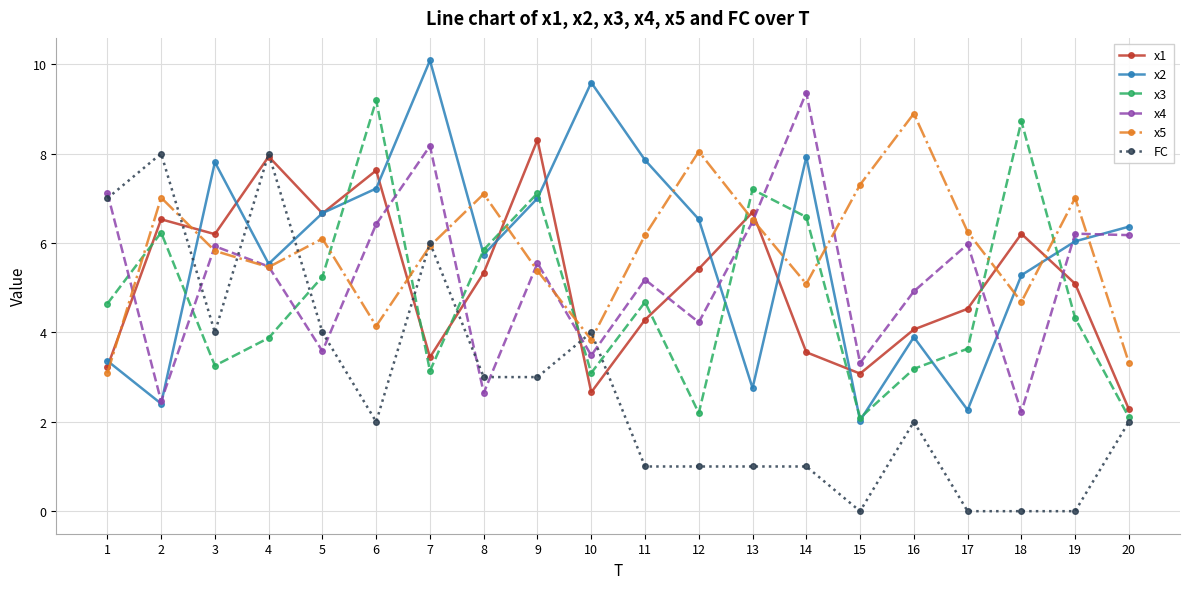

How many data points does each series have?

20